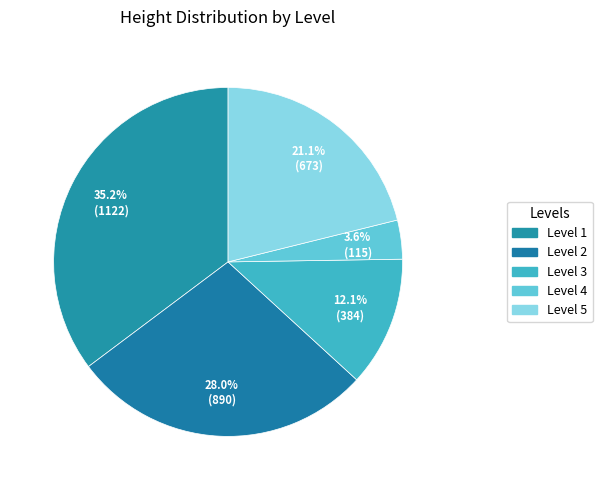

How many slices are in this pie chart?

5